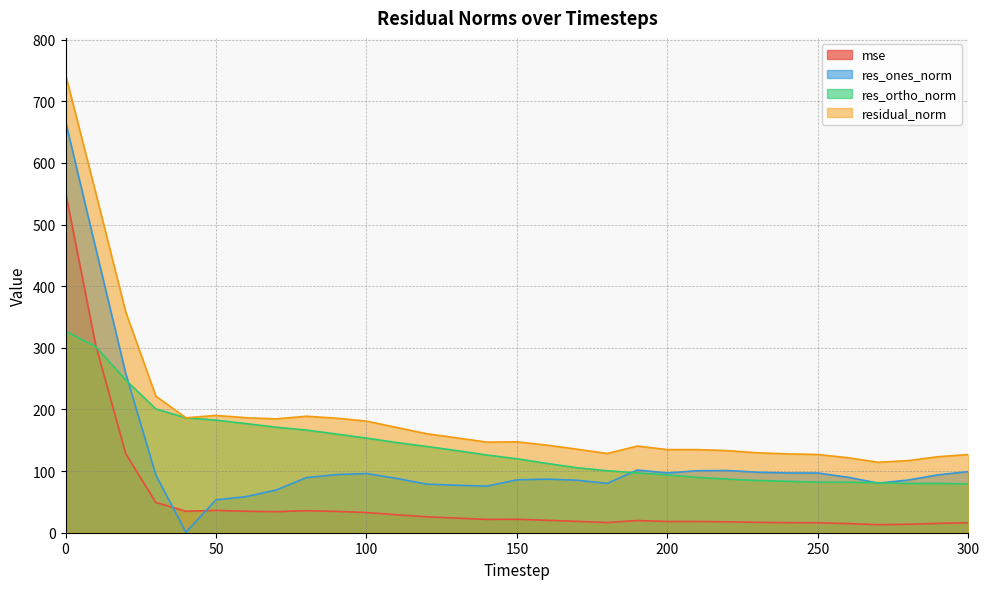

Rank the series at 30 from lowest to highest value.

mse, res_ones_norm, res_ortho_norm, residual_norm